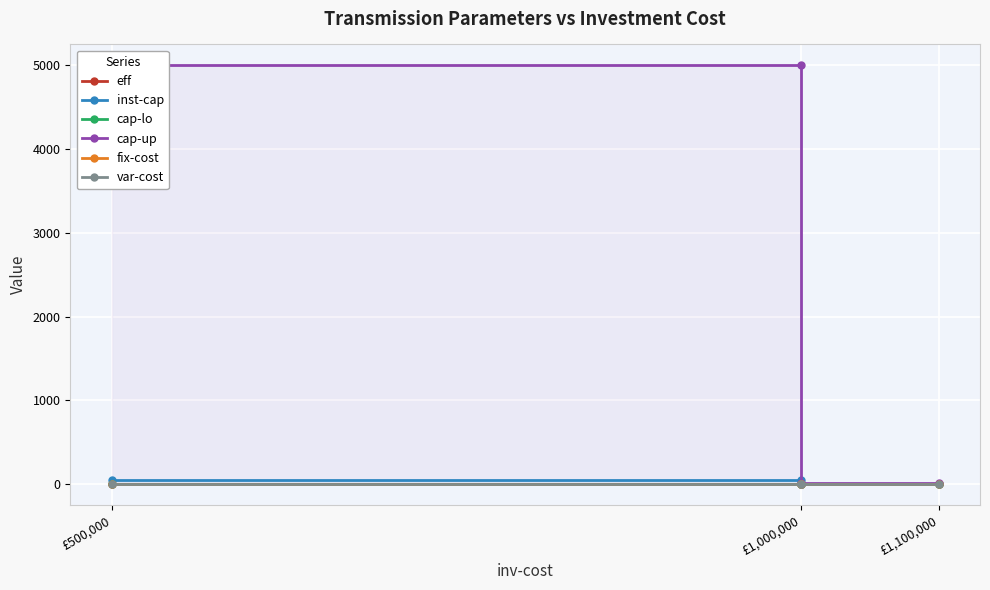

What is the sum of all cap-up values?

10020.0